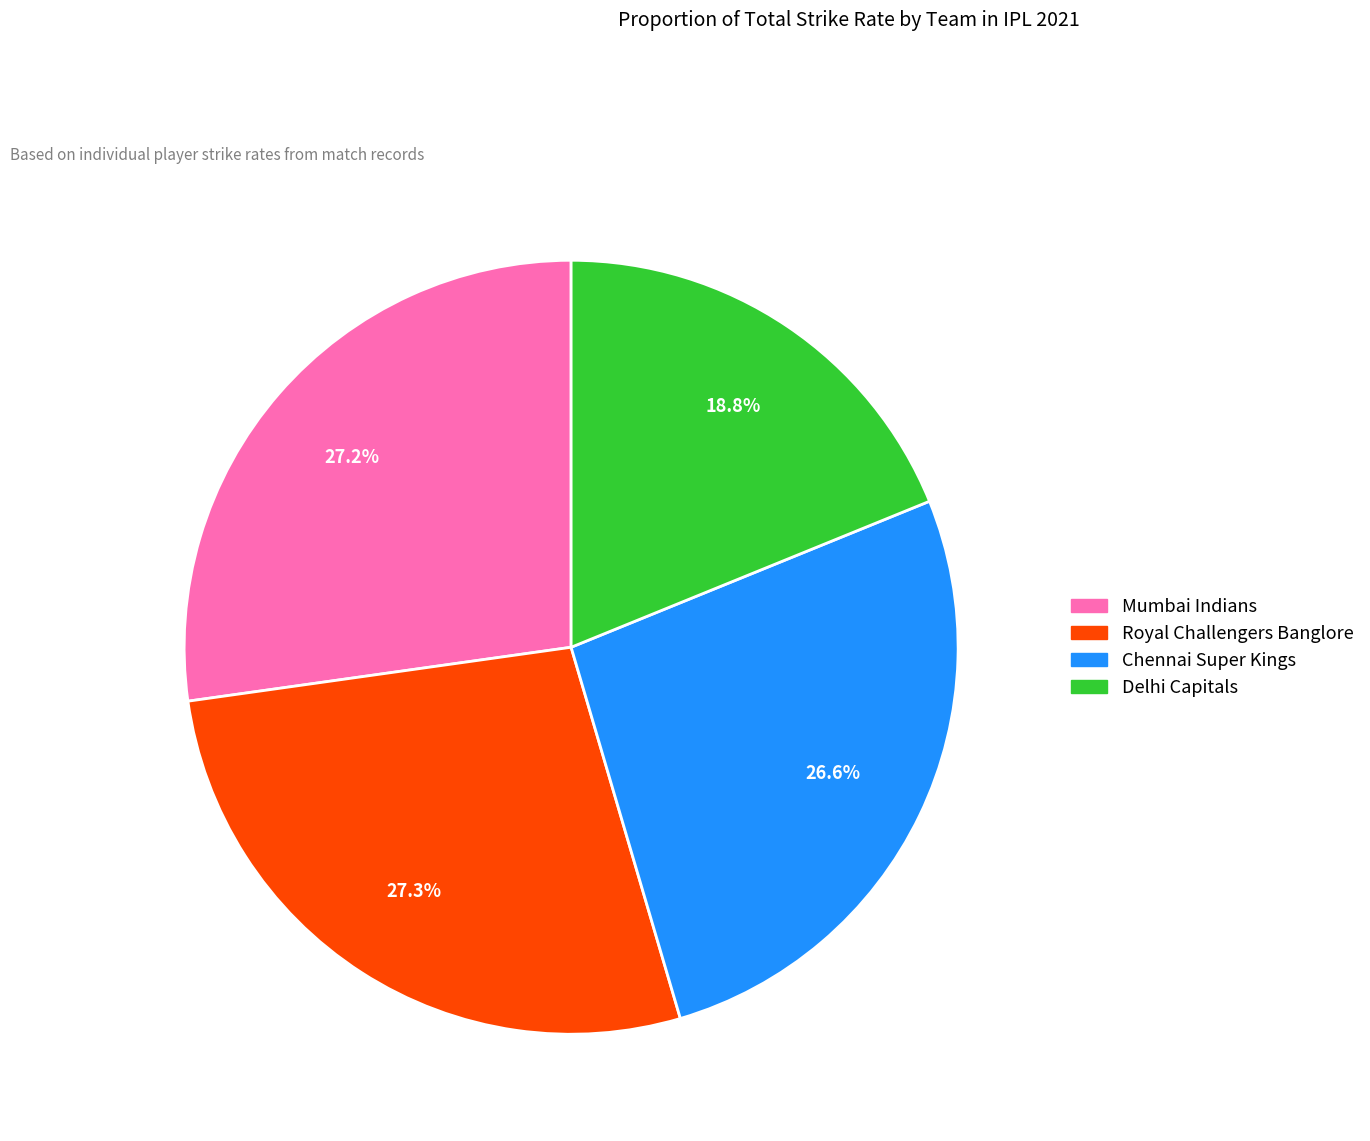

Count the number of slices in the pie.

4